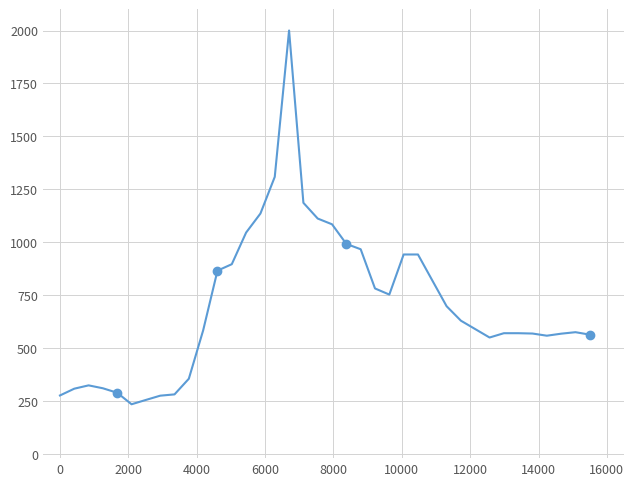

What is the minimum value shown in the chart?

234.5